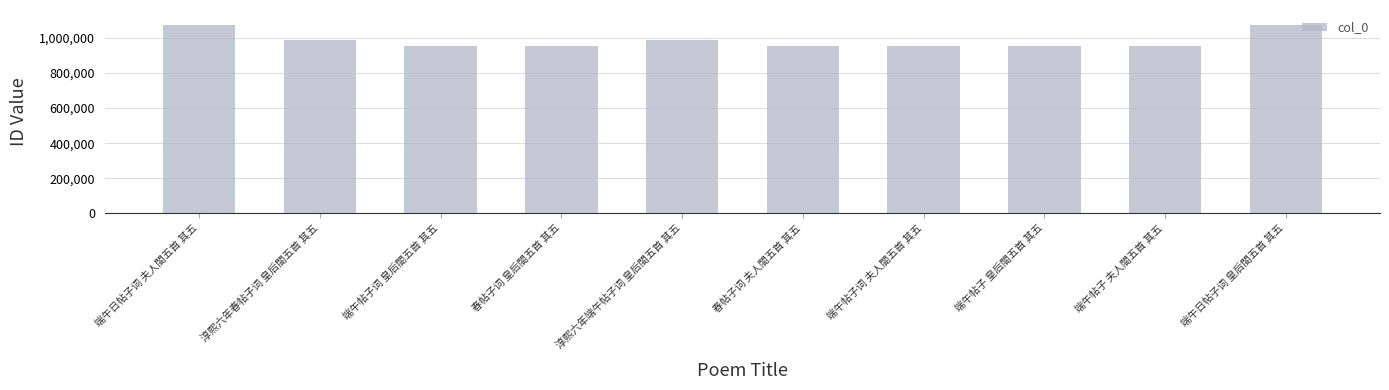

Does the chart contain stacked bars?

No